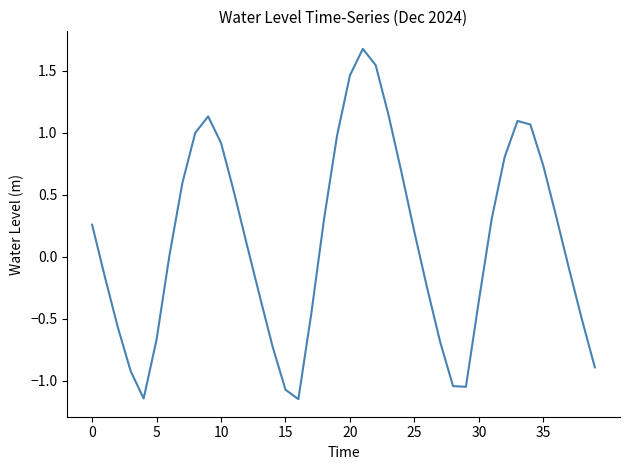

What is the difference between the maximum and minimum values?

2.8